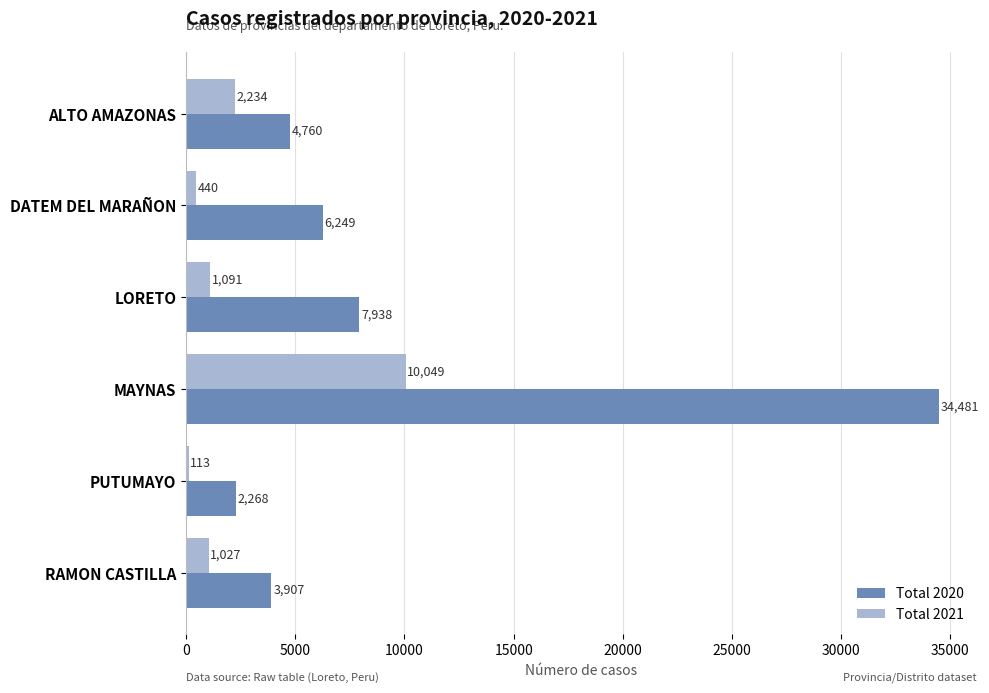

What is the smallest value displayed?

113